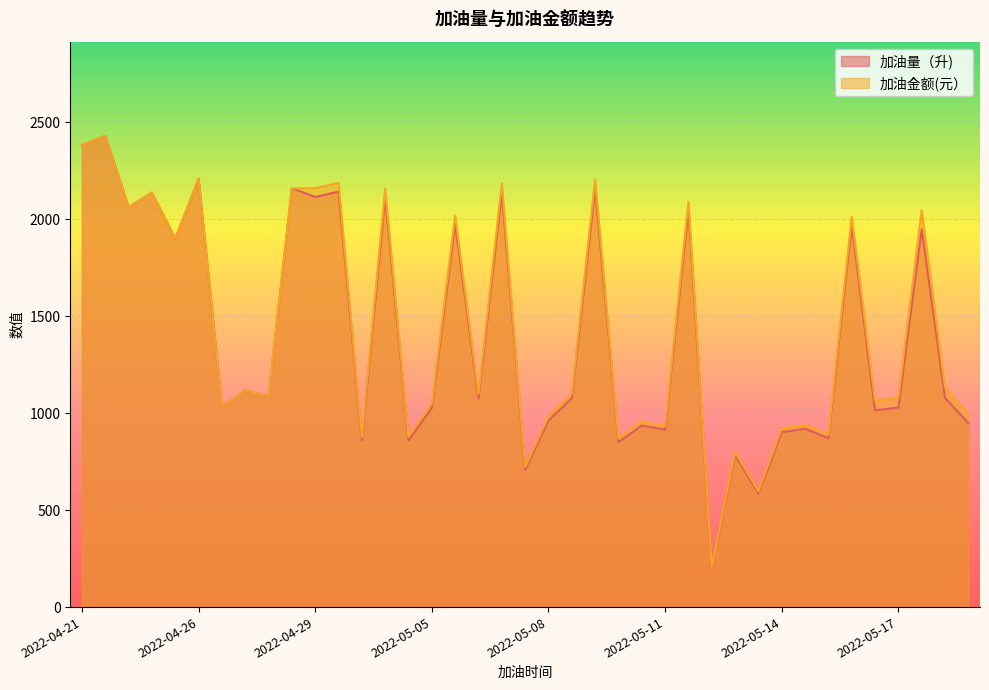

Which category has the lowest value across all series?

2022-05-12